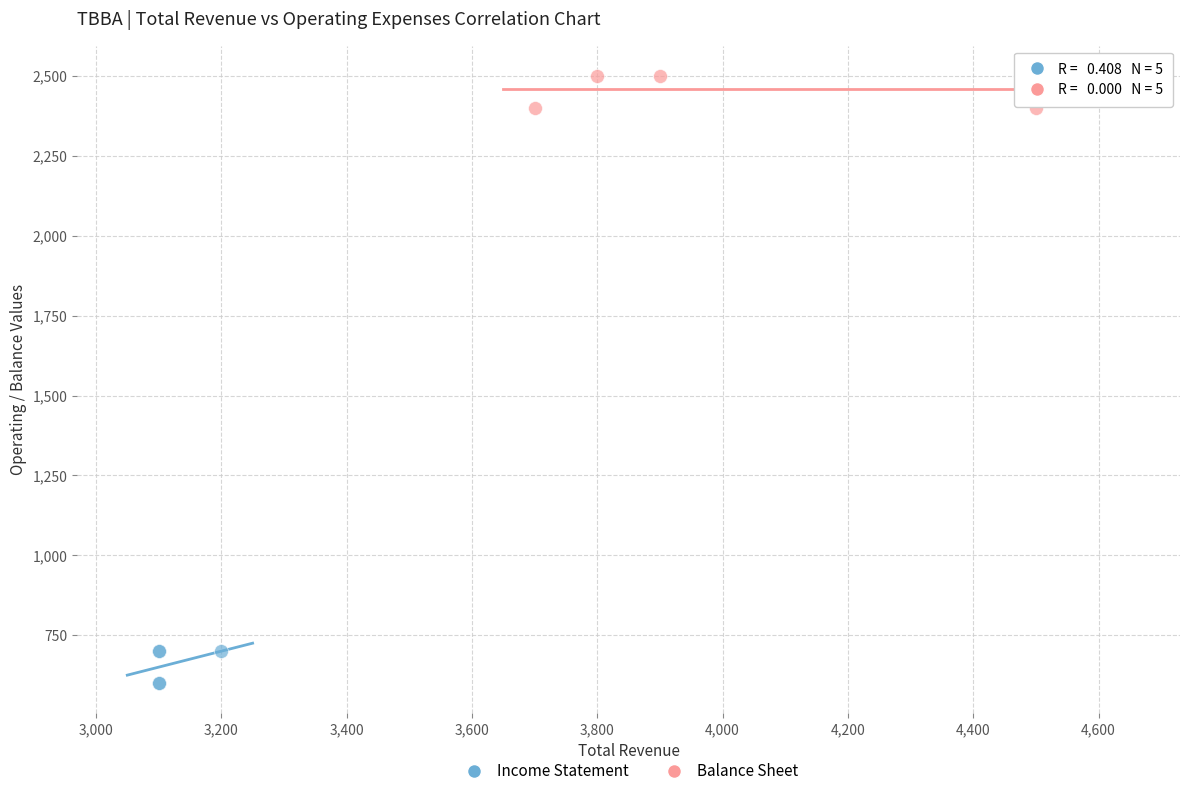

What are all the series names shown in the legend?

Income Statement, Balance Sheet